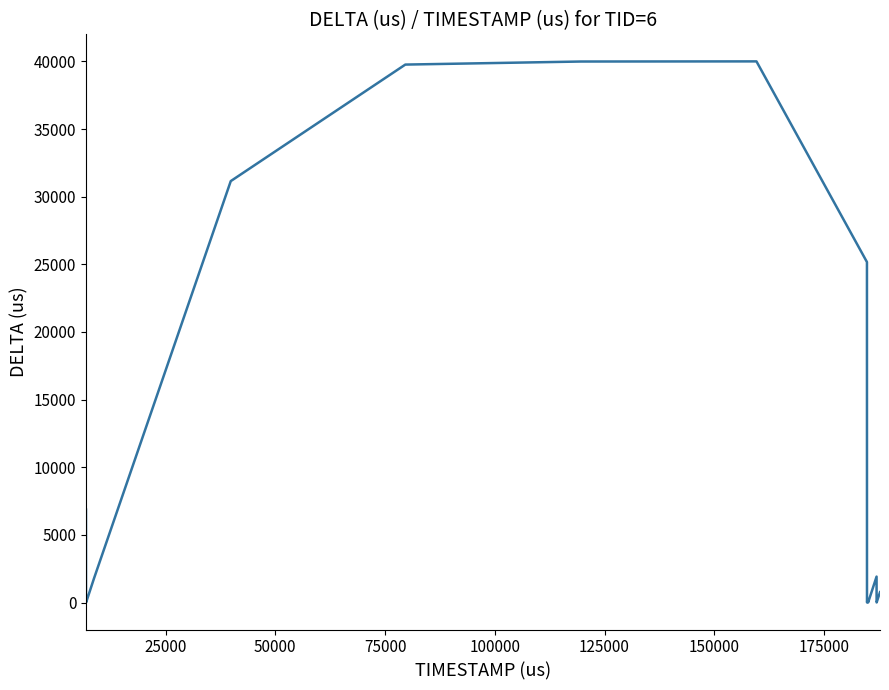

What is the greatest value displayed?

40001